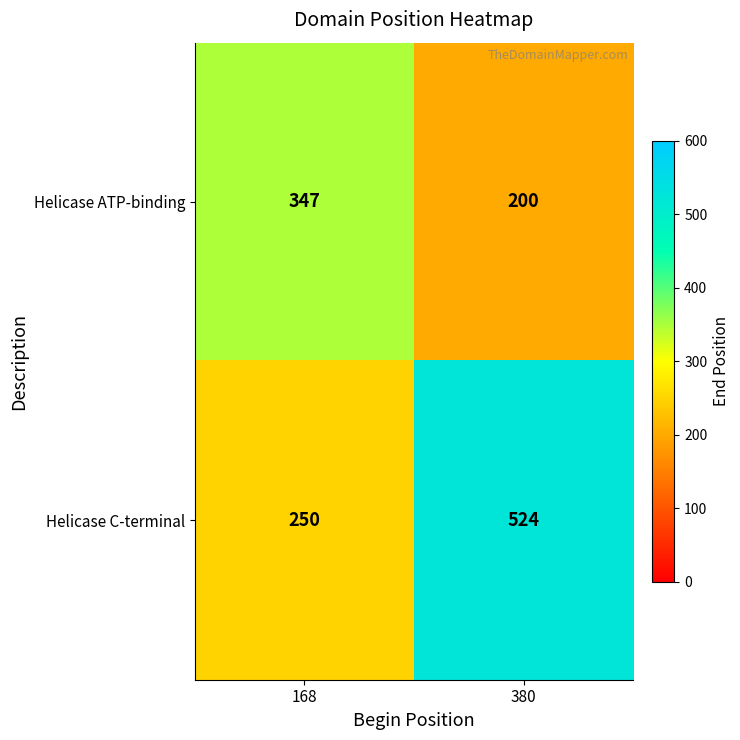

Rank the series by their average value, from lowest to highest.

Helicase ATP-binding, Helicase C-terminal